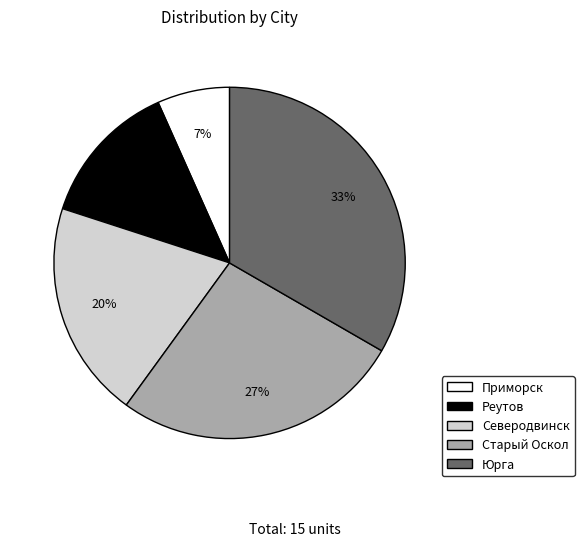

Which category has the biggest portion of the pie?

Юрга